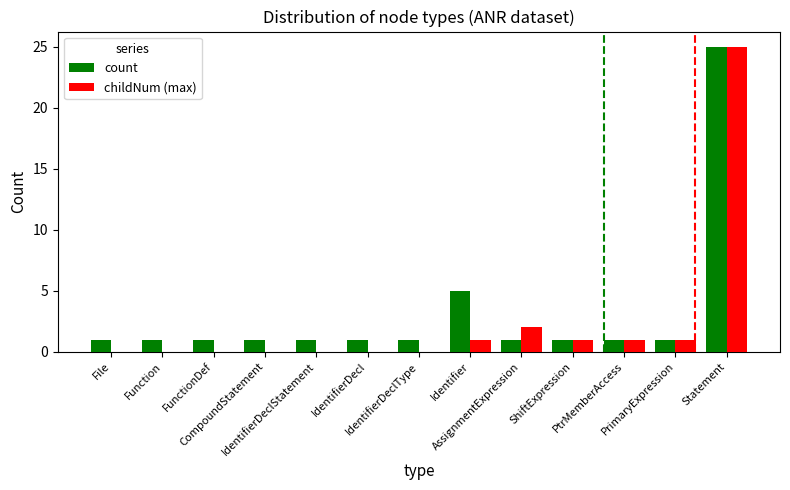

What is the total value across all series at Statement?

50